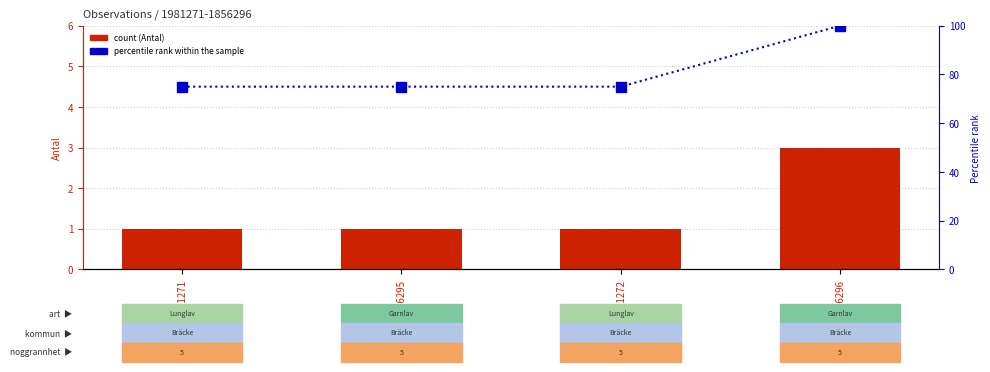

Which category has the highest value across all series?

1856296